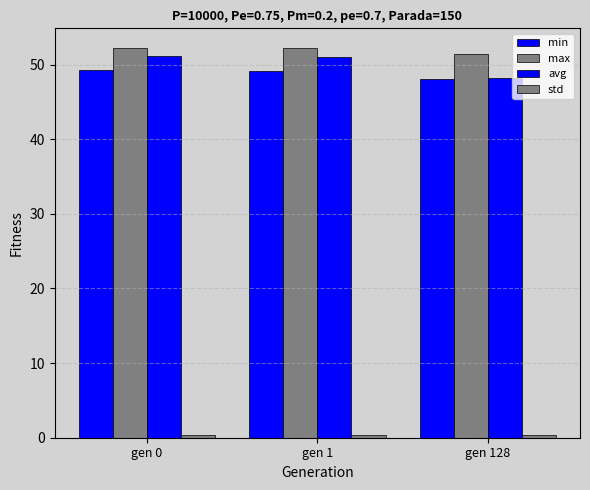

How many bars are there in each group?

4